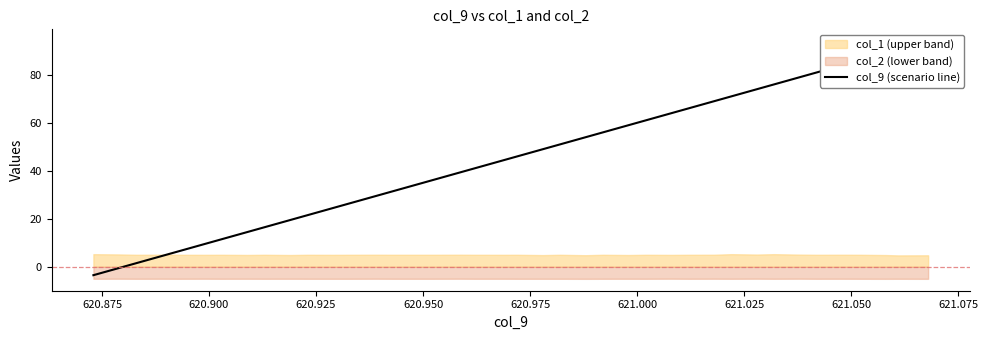

The value at 11 is 39.2. True or false?

False